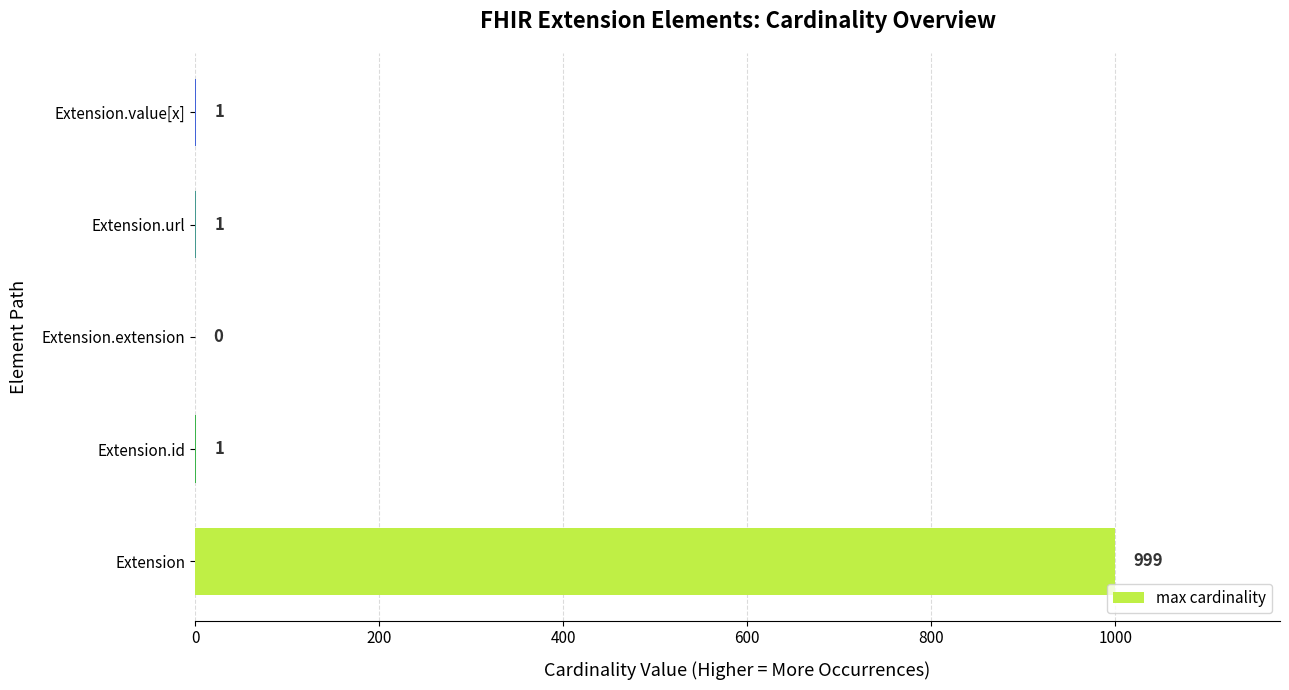

At which category does the chart reach its peak across all series?

Extension